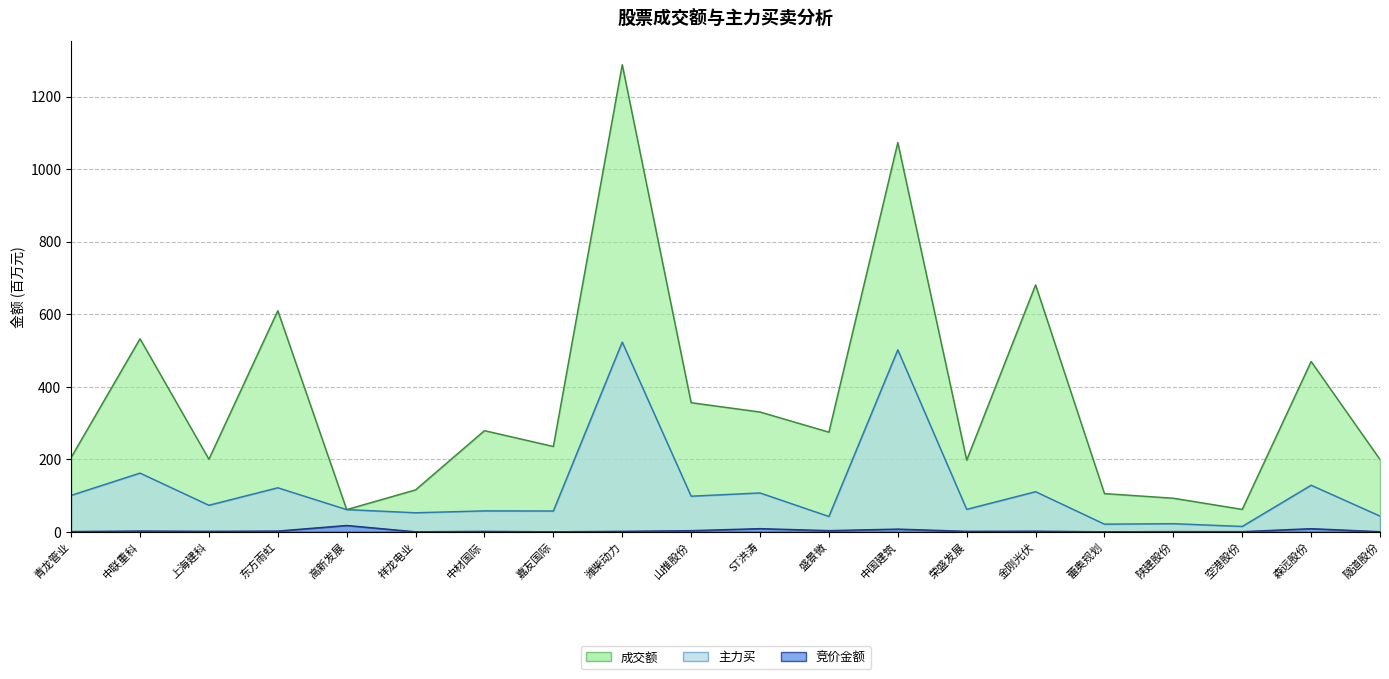

What is the difference between the second highest and second lowest values in the 主力买 series?

480.4